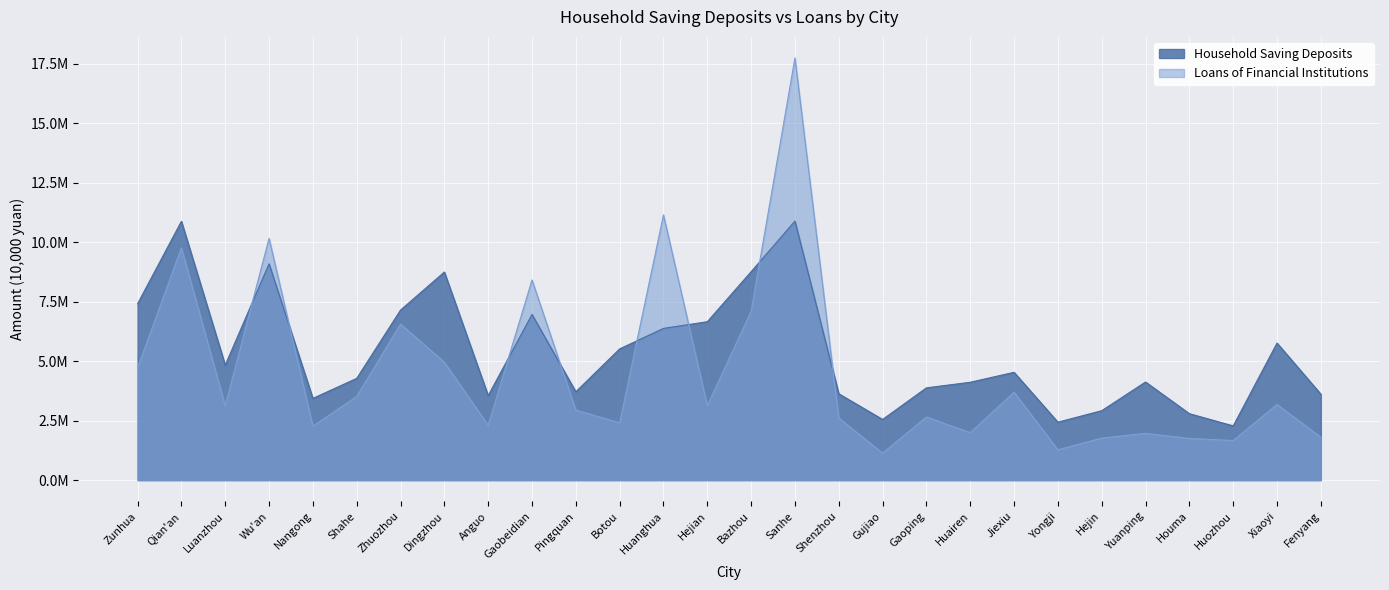

Which series changed the most between Jiexiu and Xiaoyi?

Household Saving Deposits